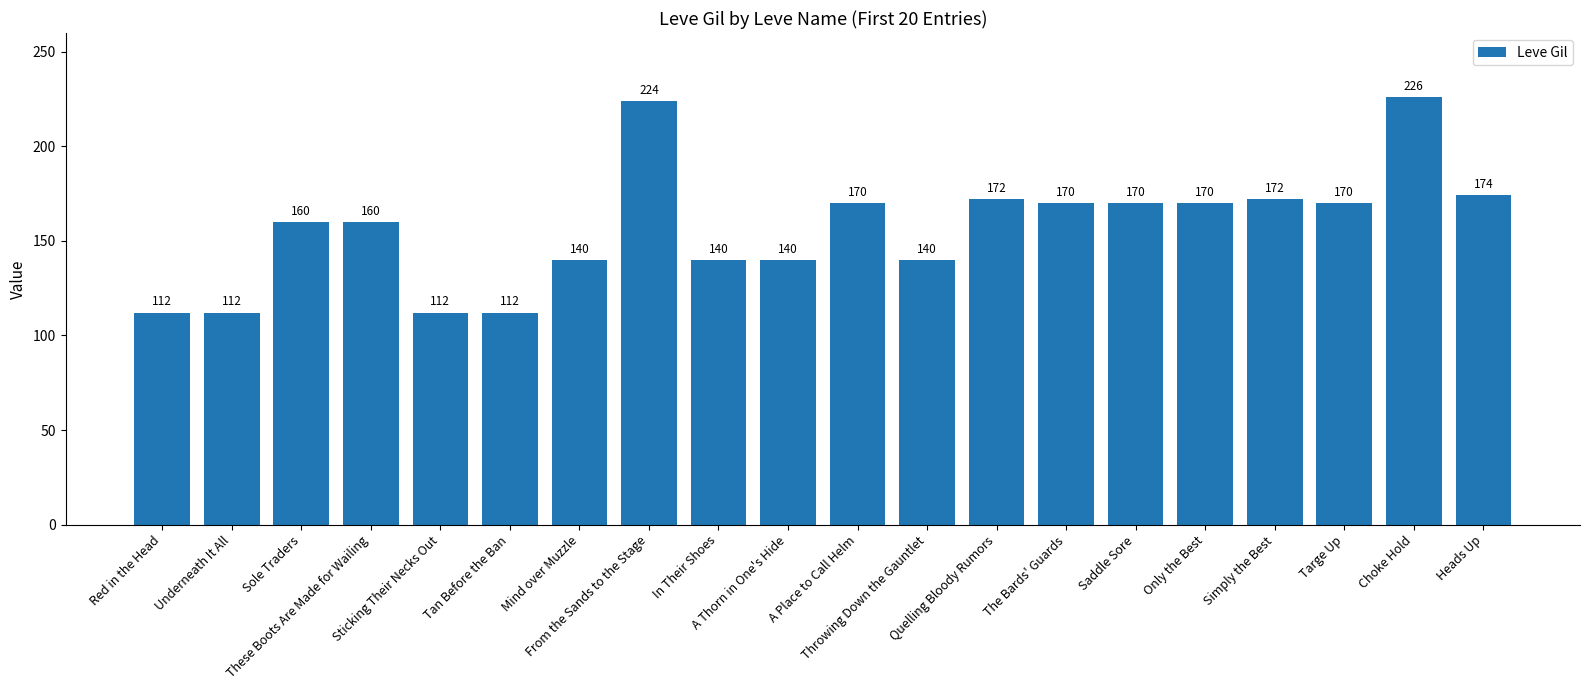

What is the label of the 20th bar from the right?

Red in the Head